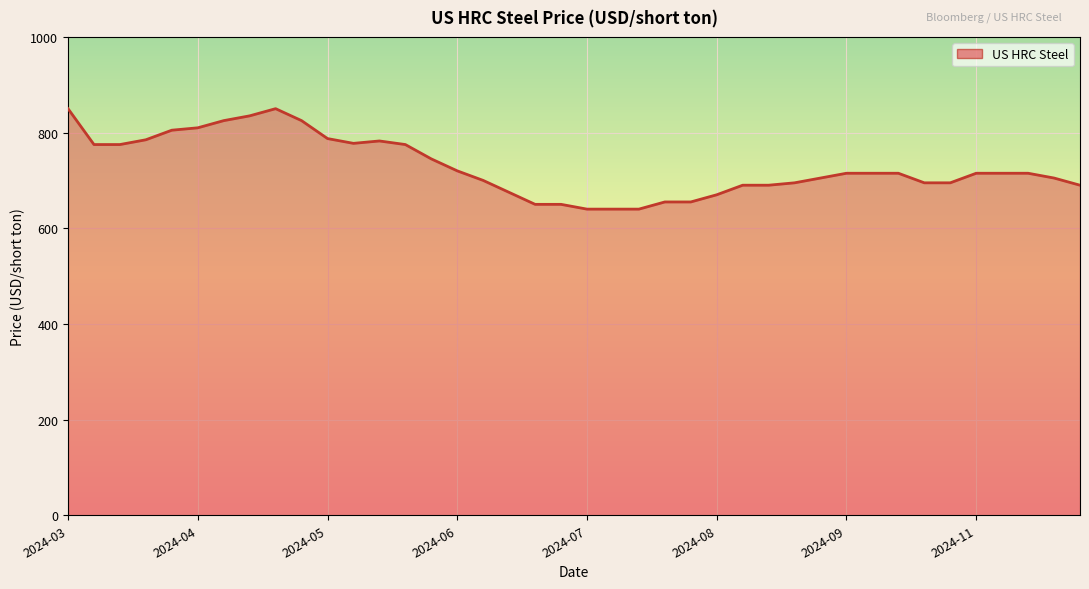

What is the difference between the maximum and minimum values?

210.0